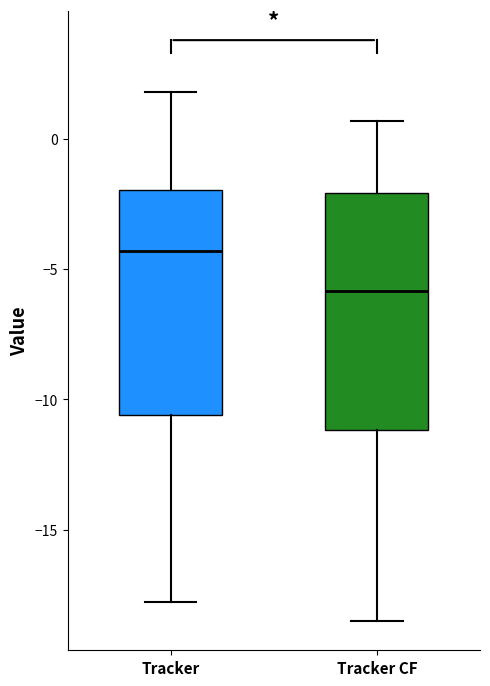

Reading left to right, transcribe this box plot: for each box, give where its median line is, the range the box spans, and where its two whiskers end, as read against the y-axis. The values are not printed on the chart, so give them approximately, as read against the axis.

Tracker: median -4.5, box -10.5 to -2.0, whiskers -18.0 to 2.0
Tracker CF: median -6.0, box -11.0 to -2.0, whiskers -18.5 to 0.5